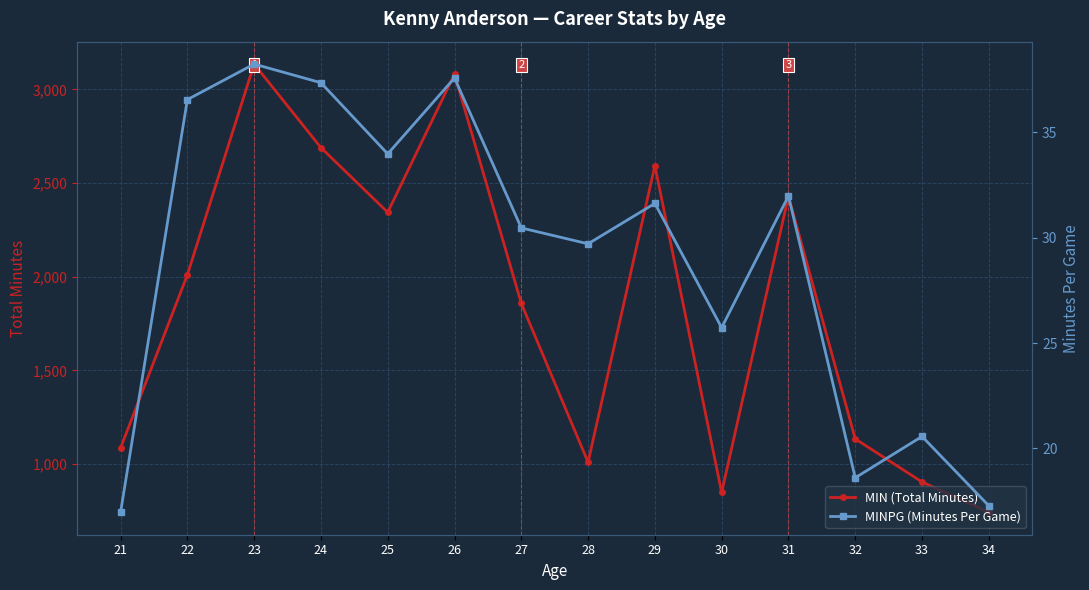

Reading left to right, transcribe all the data shown in this chart.

MIN (Total Minutes): 1086.0	2010.0	3135.0	2689.0	2344.0	3081.0	1858.0	1010.0	2593.0	849.0	2430.0	1135.0	905.0	743.0
MINPG (Minutes Per Game): 17.0	36.5	38.2	37.3	34.0	37.6	30.5	29.7	31.6	25.7	32.0	18.6	20.6	17.3